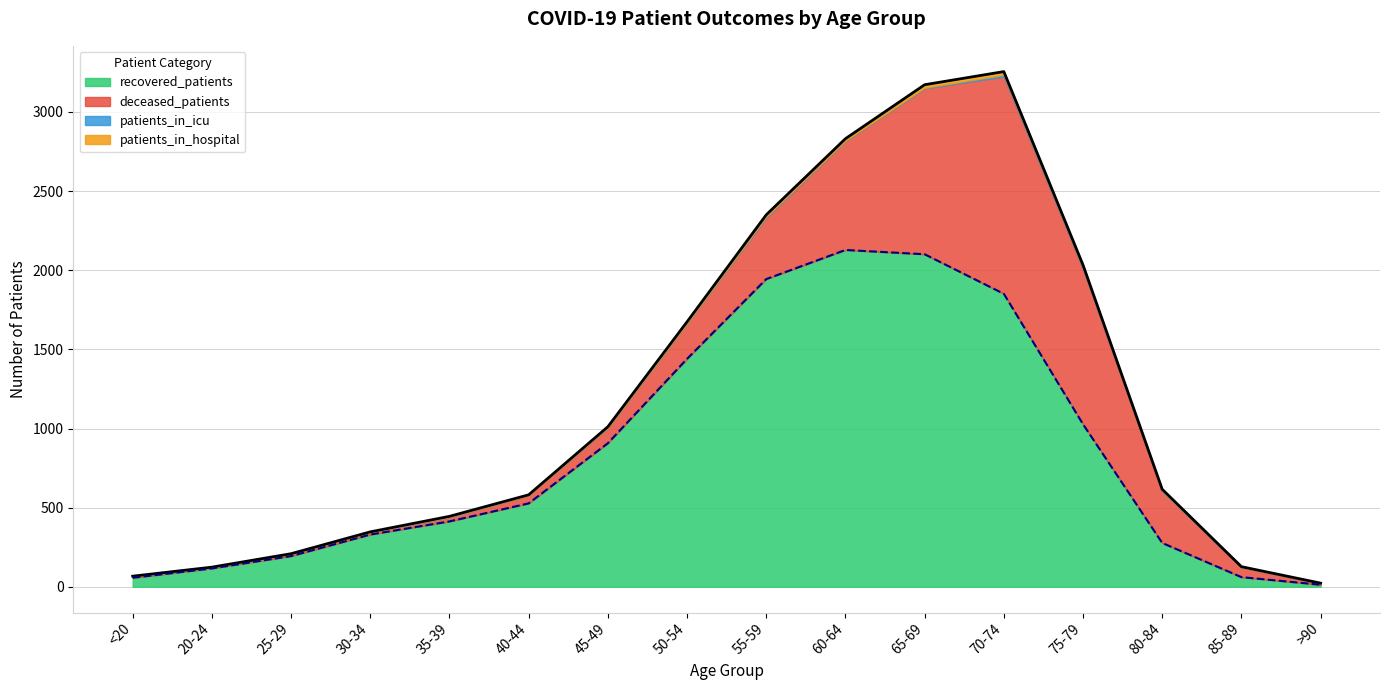

How many distinct data groups are displayed?

4